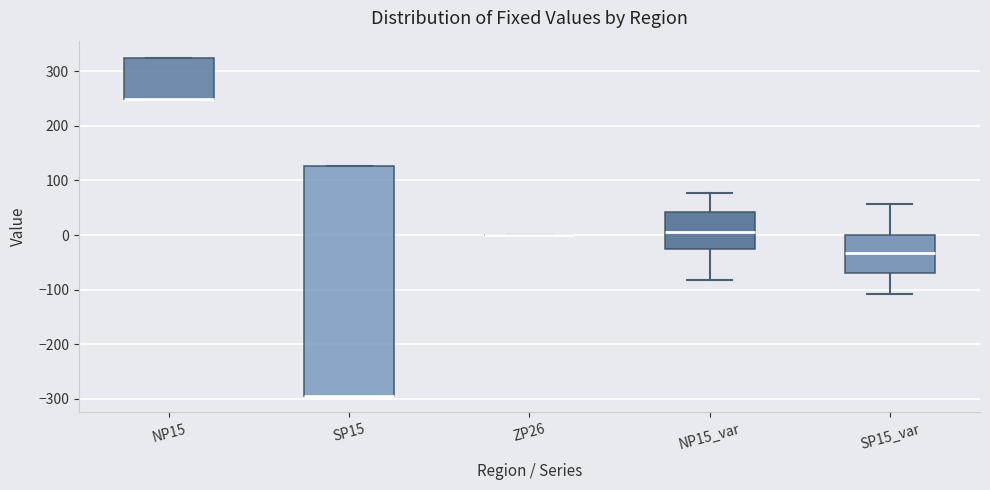

Reading left to right, read every box against the y-axis: the position of its median line, the range the box covers, and the ends of its whiskers. The values are not printed on the chart, so give them approximately, as read against the axis.

NP15: median 250 (drawn on the box's lower edge), box 250 to 330, whiskers 250 to 330
SP15: median -290 (drawn on the box's lower edge), box -290 to 130, whiskers -290 to 130
ZP26: box collapsed to a line at 0, whiskers 0 to 0
NP15_var: median 0, box -30 to 40, whiskers -80 to 80
SP15_var: median -30, box -70 to 0, whiskers -110 to 60